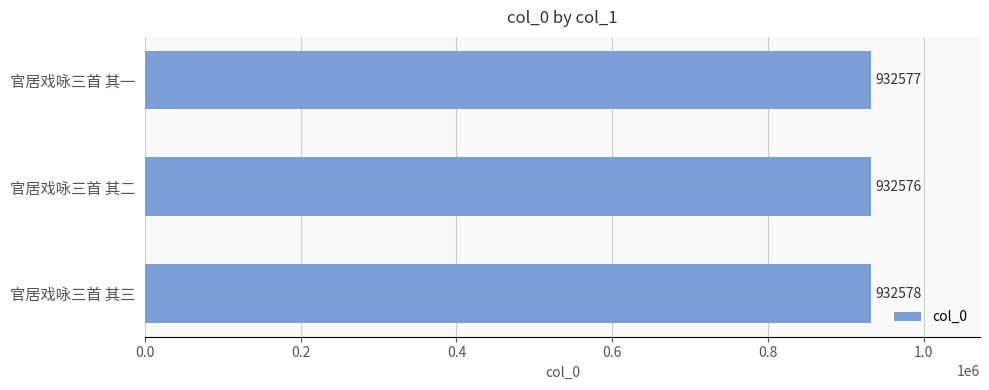

How many series are shown in this chart?

1